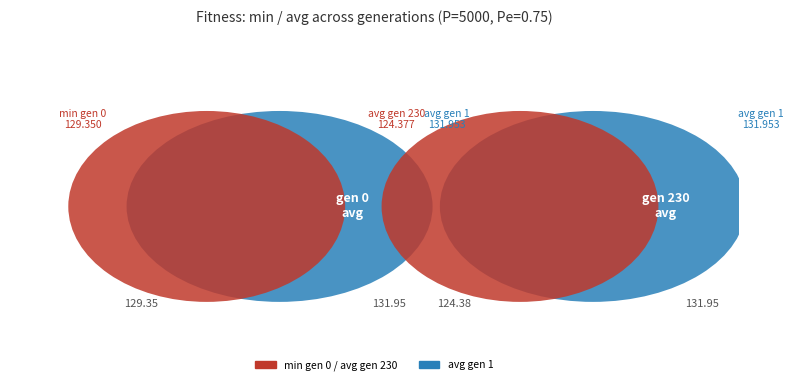

To the nearest percent, what portion does min (gen 0) represent?

34%